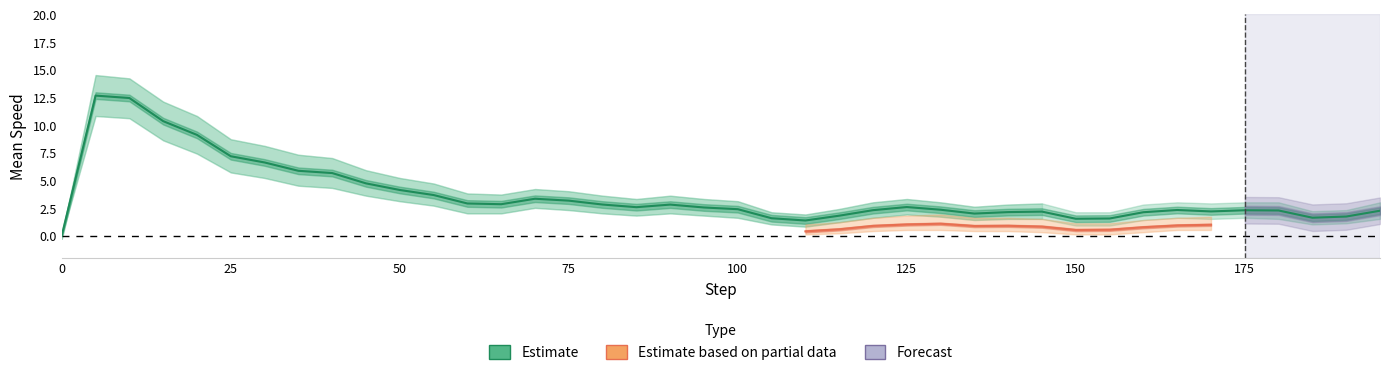

At which label does the data first exceed 2?

25